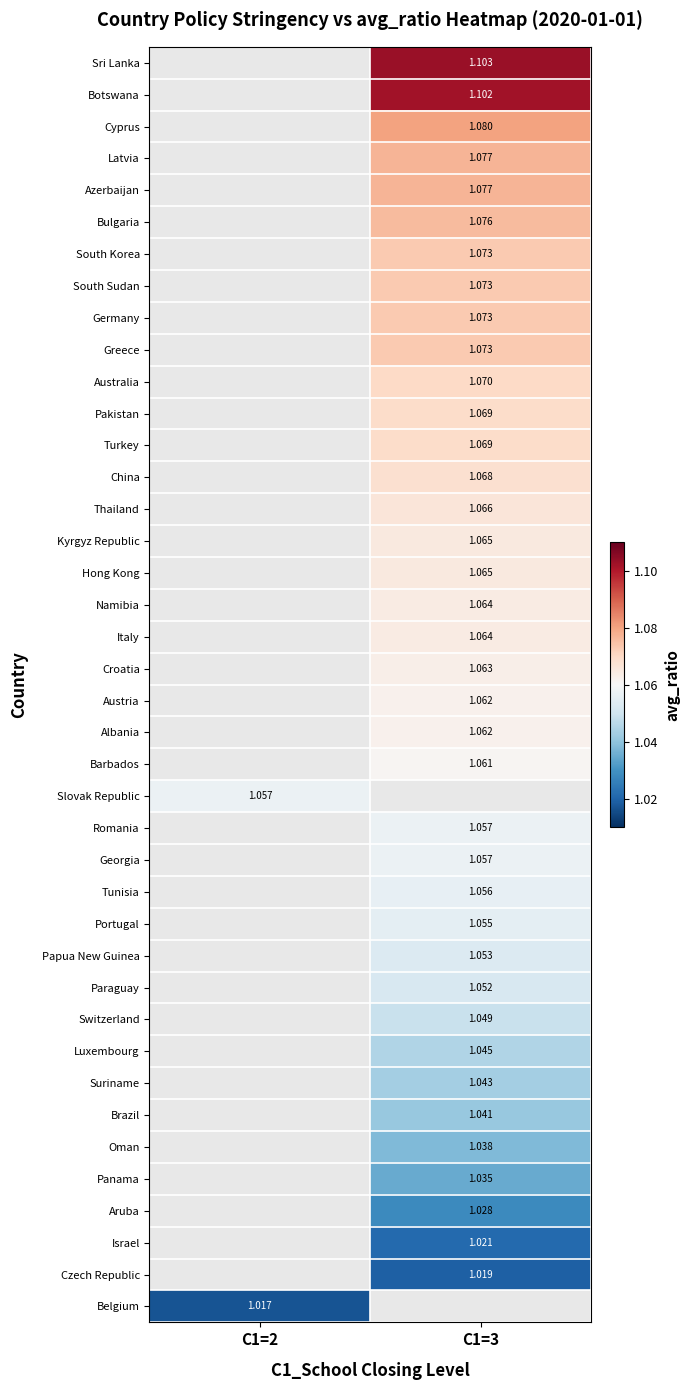

The value of Tunisia at C1=3 is 1.1. True or false?

True